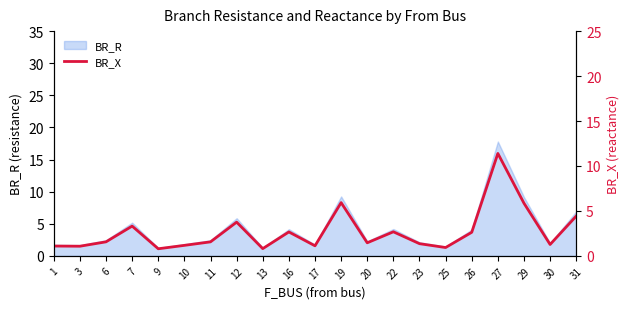

What is the maximum value for BR_R?

17.8